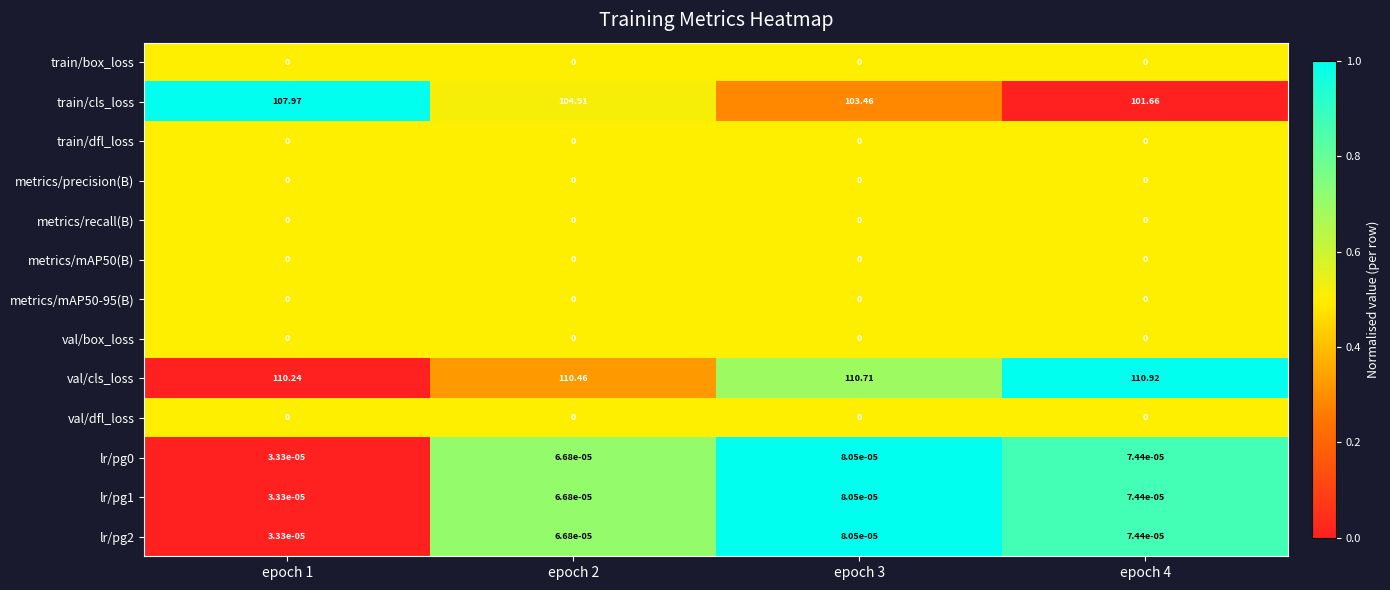

Which series has the largest total across all categories?

val/cls_loss